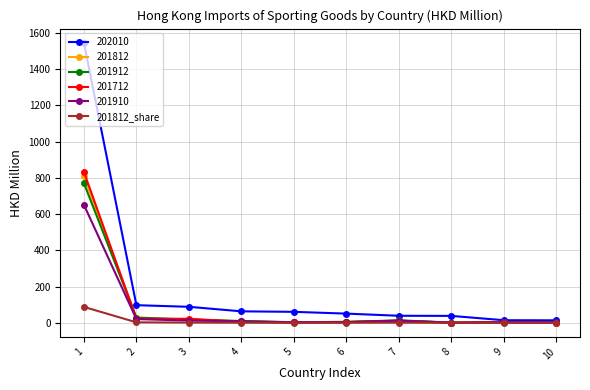

What is the greatest value displayed?

1546.5